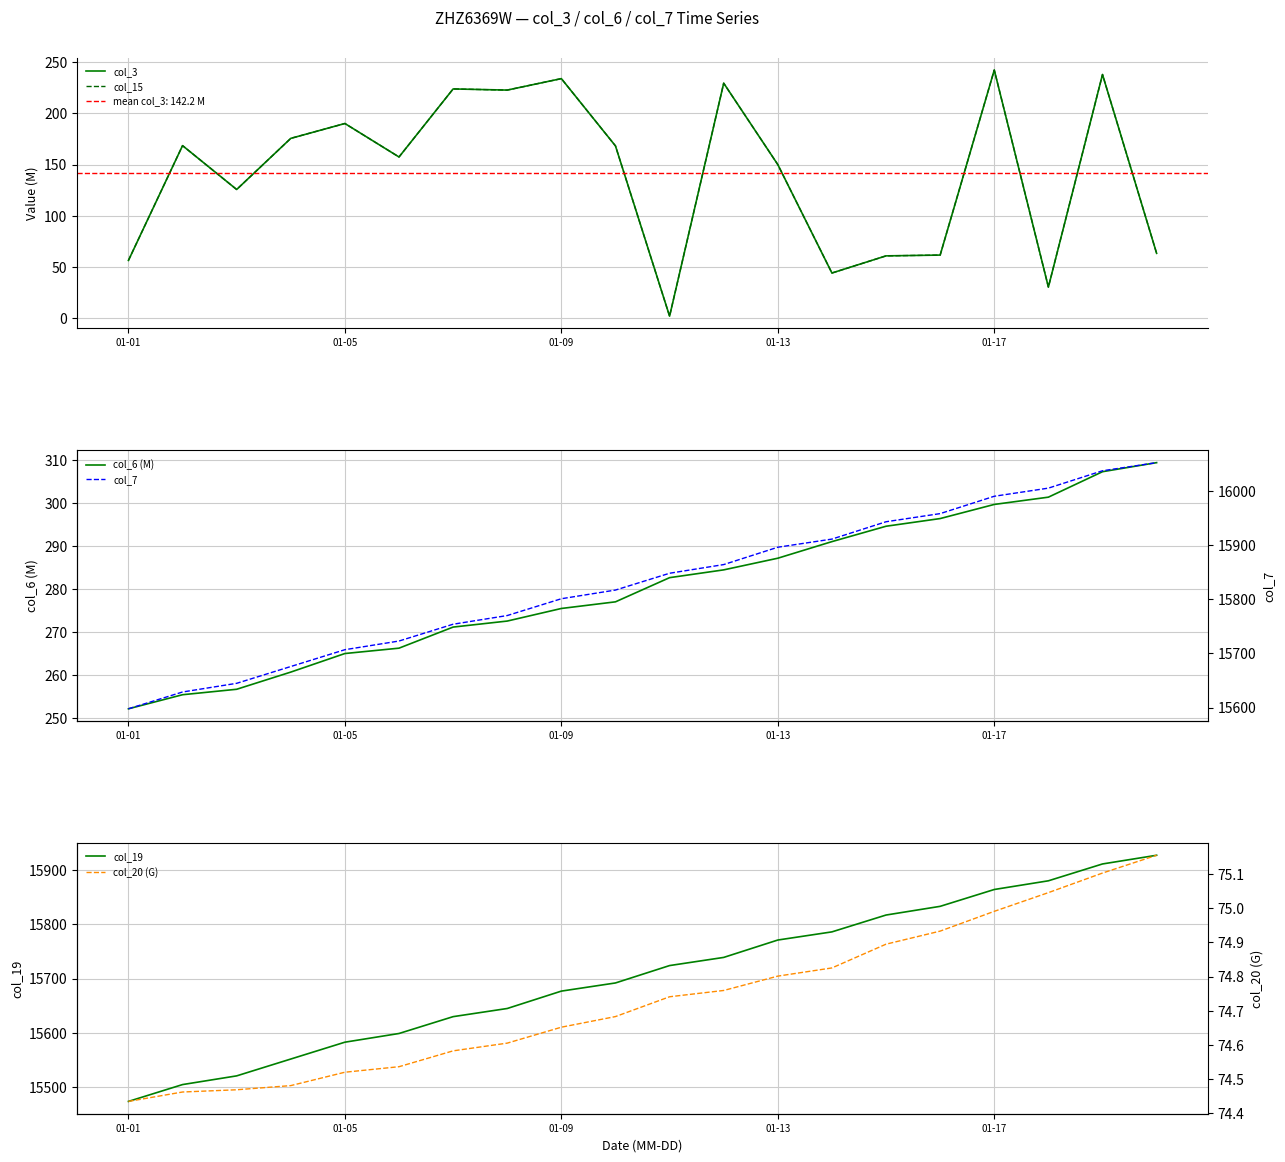

What position from the right is 11?

9